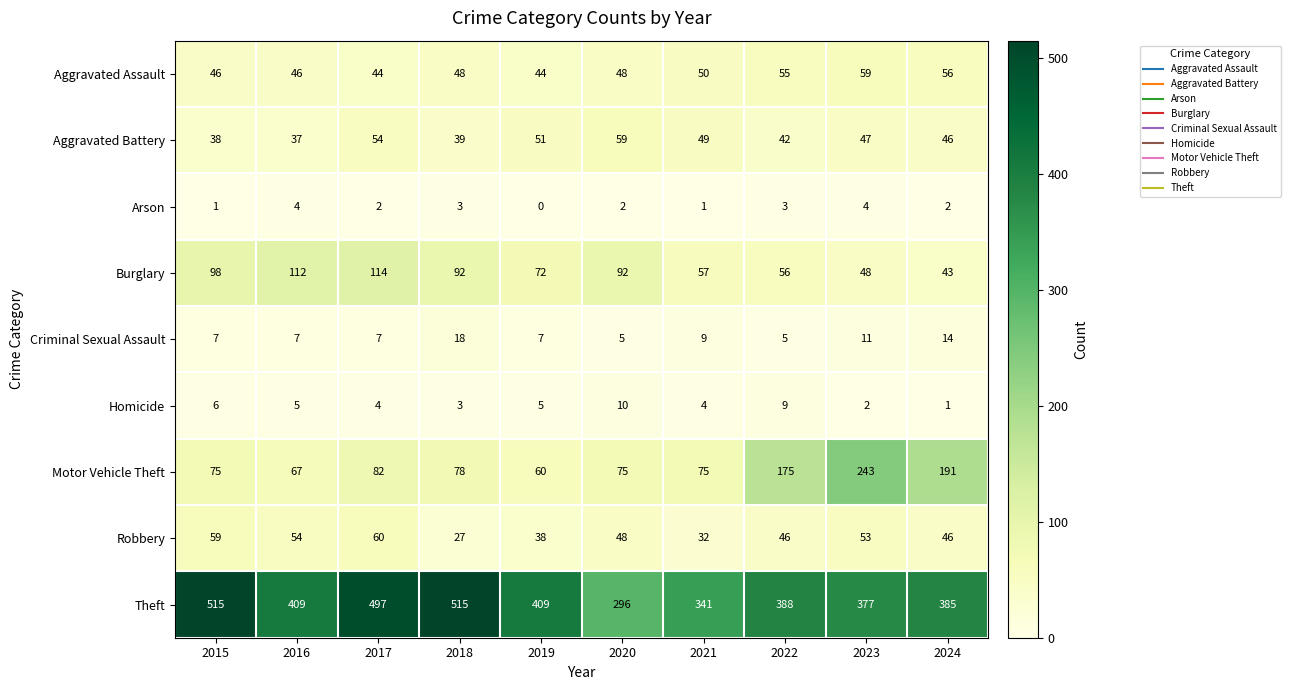

What is the total value across all series at 2024?

784